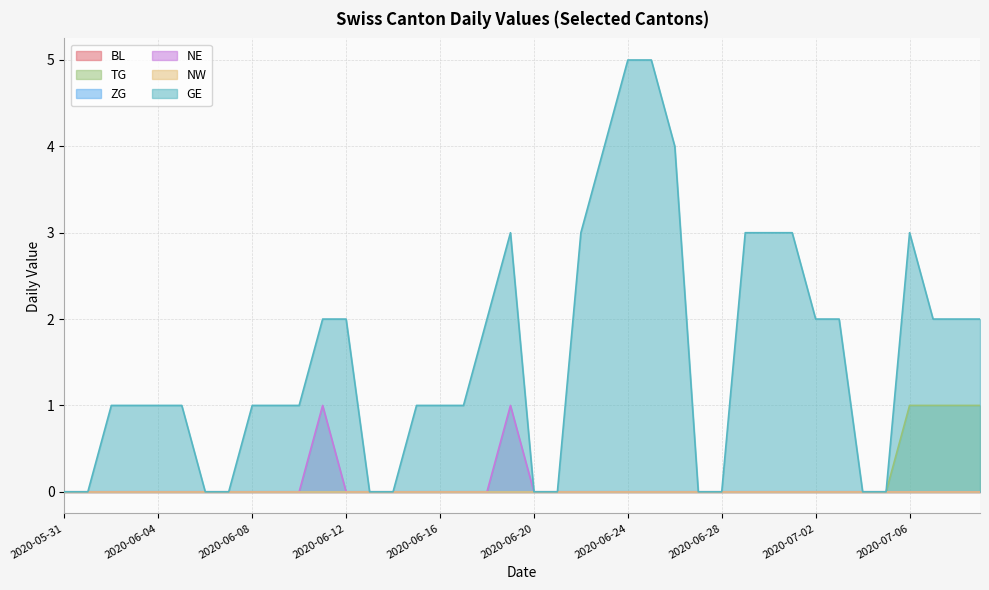

What are all the series names shown in the legend?

BL, TG, ZG, NE, NW, GE